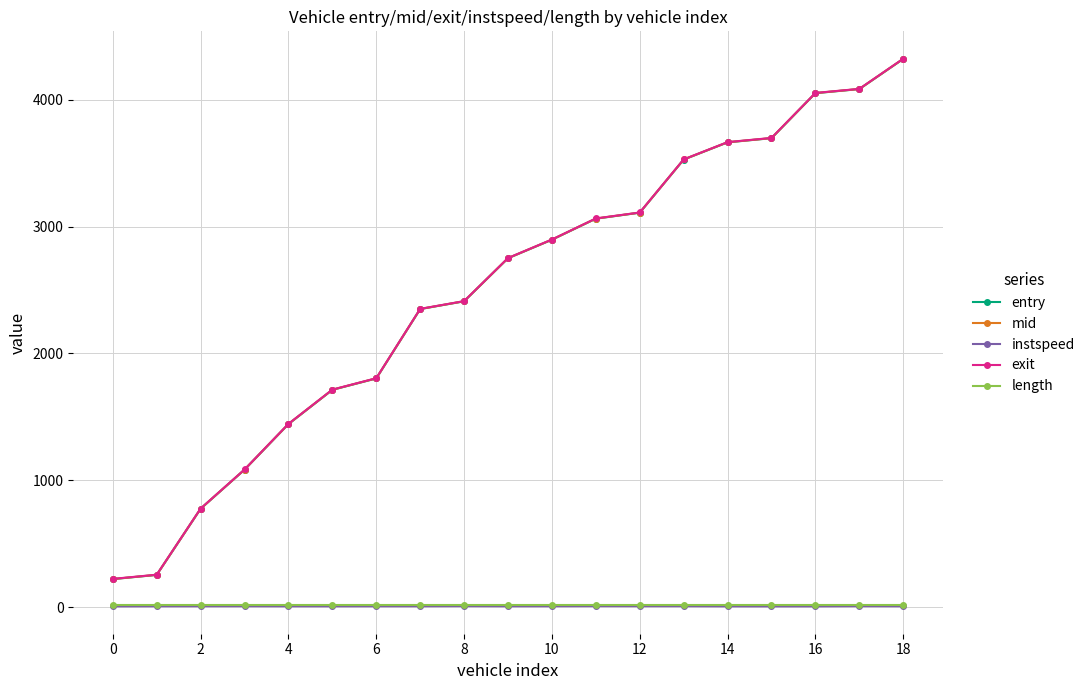

What is the average value of the instspeed series?

6.6